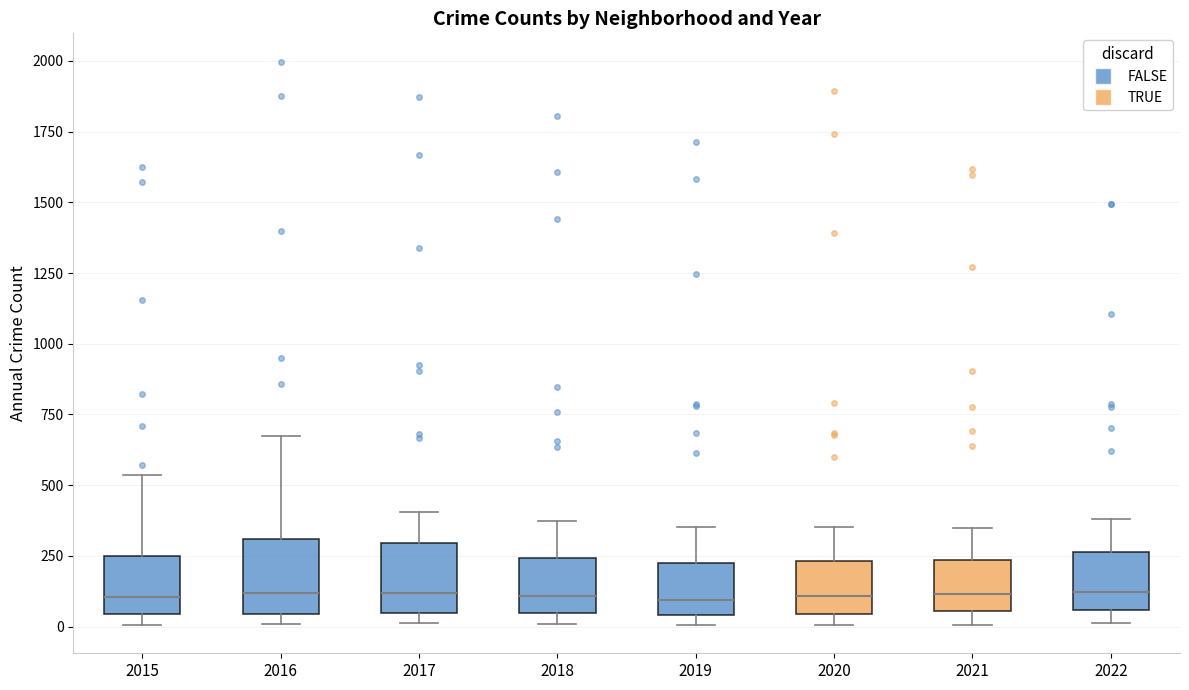

Reading left to right, transcribe this box plot: for each box, give where its median line is, the range the box spans, and where its two whiskers end, as read against the y-axis. The values are not printed on the chart, so give them approximately, as read against the axis.

2015: median 100, box 50 to 250, whiskers 0 to 550
2016: median 100, box 50 to 300, whiskers 0 to 650
2017: median 100, box 50 to 300, whiskers 0 to 400
2018: median 100, box 50 to 250, whiskers 0 to 350
2019: median 100, box 50 to 250, whiskers 0 to 350
2020: median 100, box 50 to 250, whiskers 0 to 350
2021: median 100, box 50 to 250, whiskers 0 to 350
2022: median 100, box 50 to 250, whiskers 0 to 400